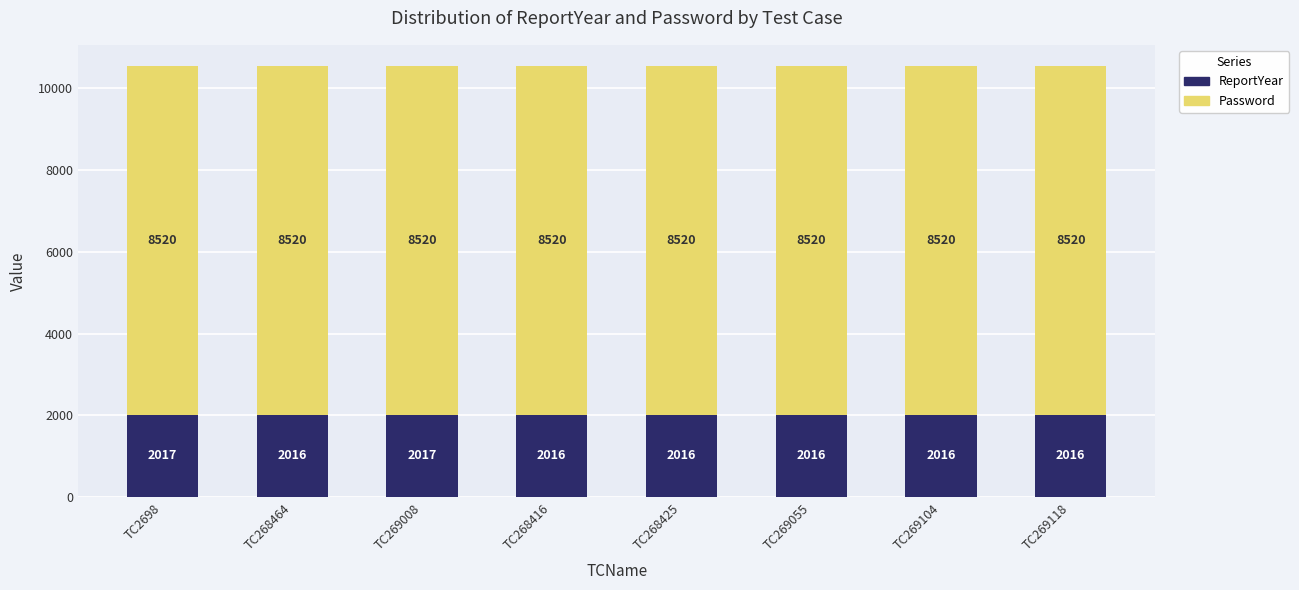

What value does the ReportYear series have at TC269118?

2016